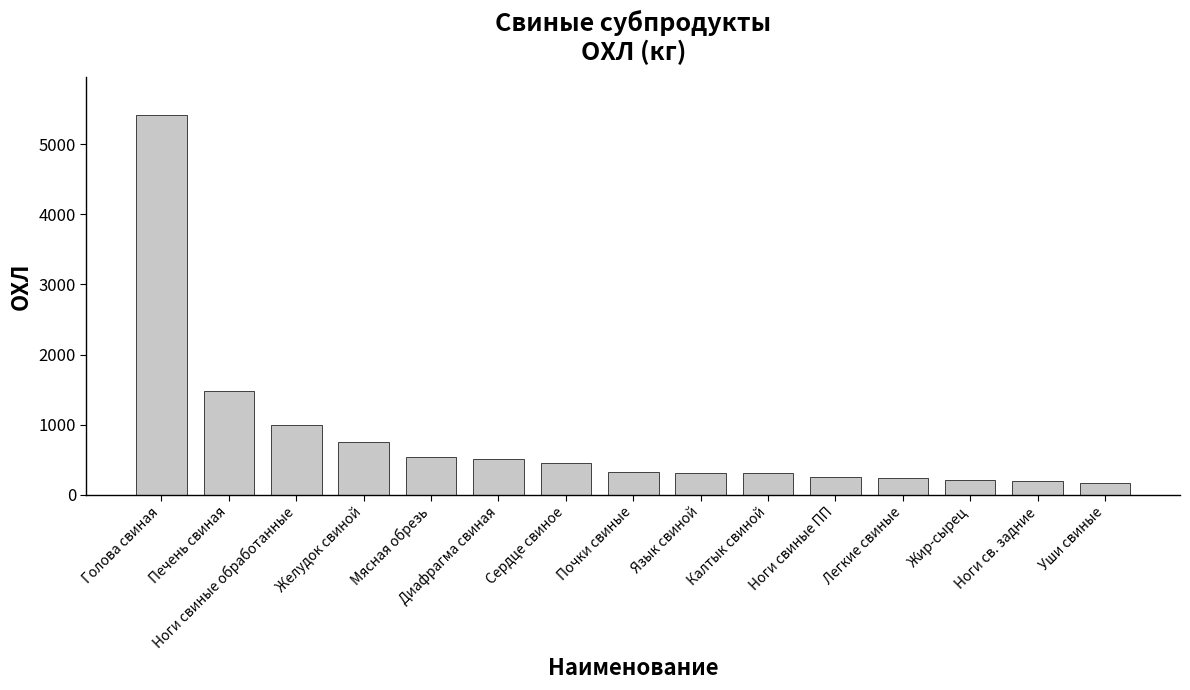

The chart shows a value of 453.7 at Сердце свиное. True or false?

True